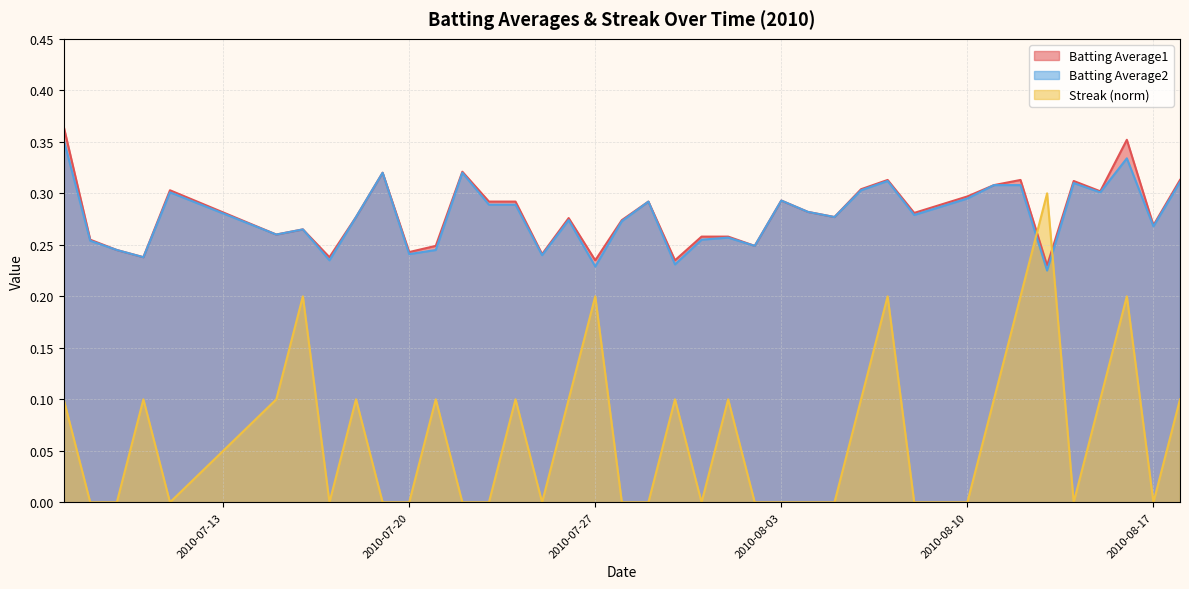

At which label is Streak closest to 0?

2010-07-08